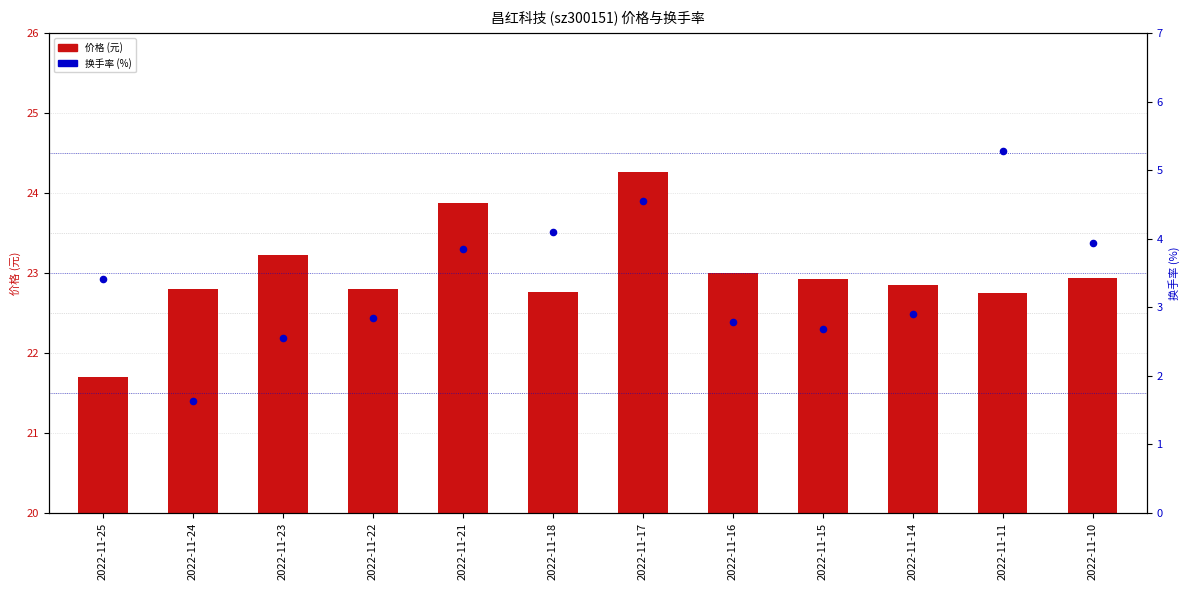

What are all the series names shown in the legend?

价格, 换手率